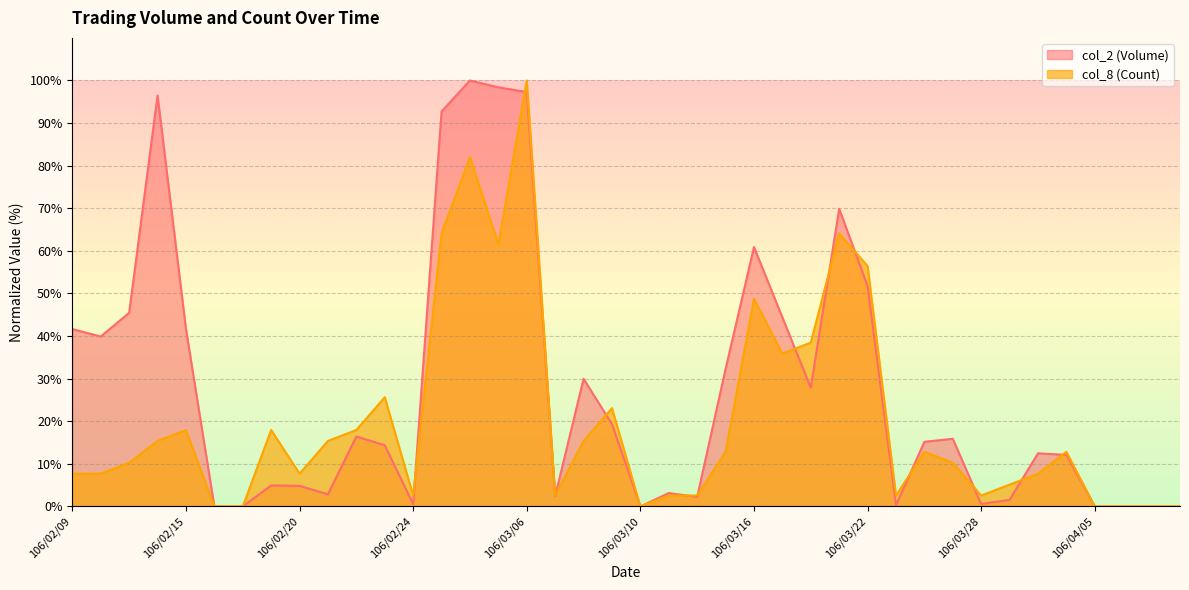

Reading left to right, what are all the values shown in this chart?

col_2: 41.6	39.9	45.5	96.5	41.7	0.0	0.0	4.9	4.8	2.9	16.4	14.4	0.6	92.7	100.0	98.4	97.3	2.4	30.0	19.3	0.0	3.1	2.2	32.3	60.9	44.4	27.9	69.9	51.7	0.3	15.2	15.9	0.6	1.5	12.5	12.1	0.0	0.0	0.0	0.0
col_8: 7.7	7.7	10.3	15.4	17.9	0.0	0.0	17.9	7.7	15.4	17.9	25.6	2.6	64.1	82.1	61.5	100.0	2.6	15.4	23.1	0.0	2.6	2.6	12.8	48.7	35.9	38.5	64.1	56.4	2.6	12.8	10.3	2.6	5.1	7.7	12.8	0.0	0.0	0.0	0.0